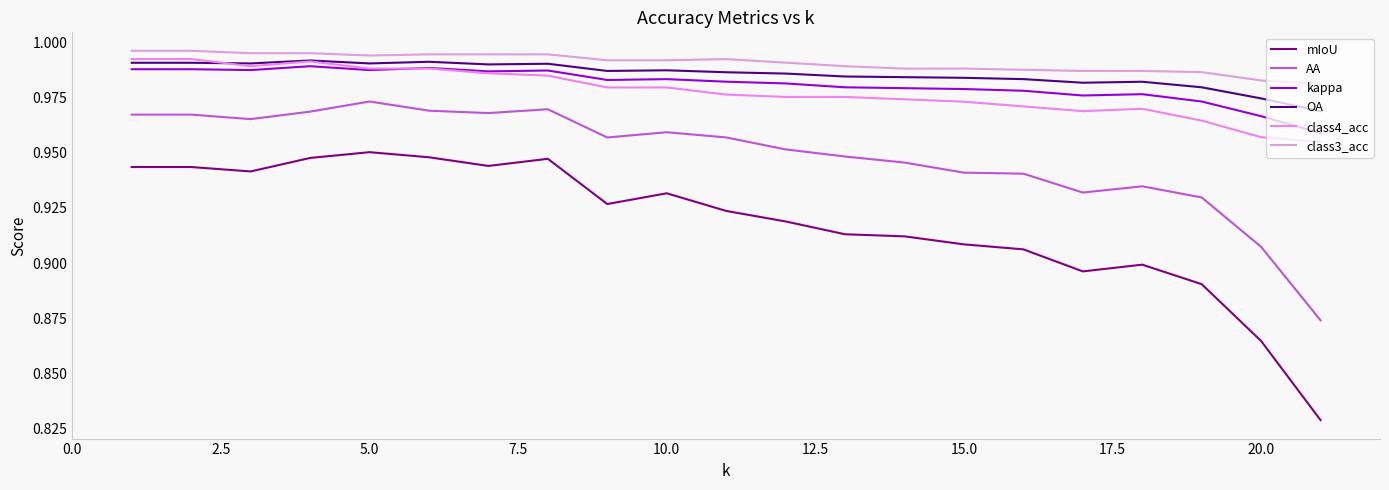

True or false: class3_acc has more than 1 interior local peaks.

False